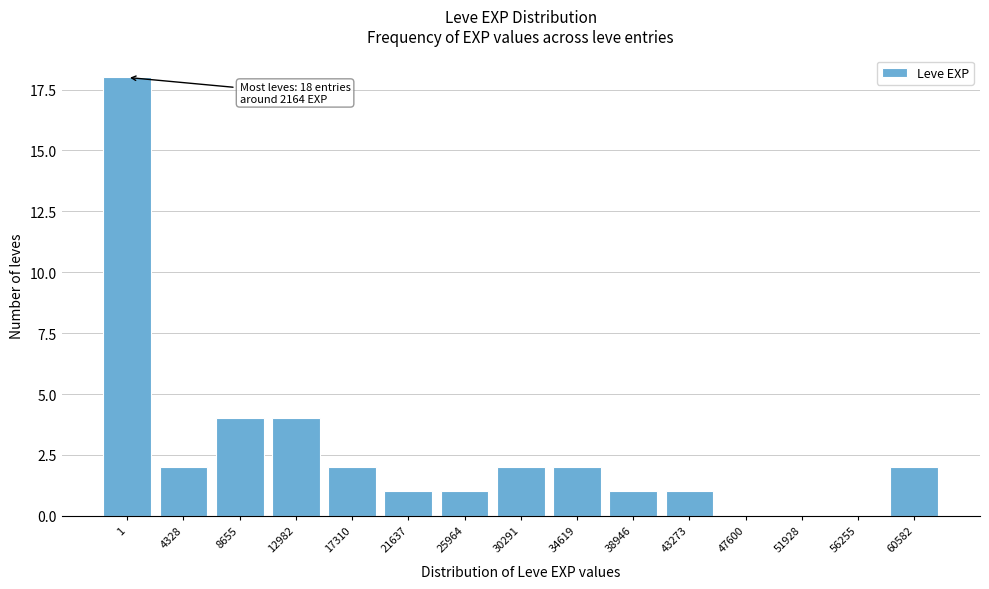

Reading left to right, what are all the values shown in this chart?

1=18	4328=2	8655=4	12982=4	17310=2	21637=1	25964=1	30291=2	34619=2	38946=1	43273=1	47600=0	51928=0	56255=0	60582=2